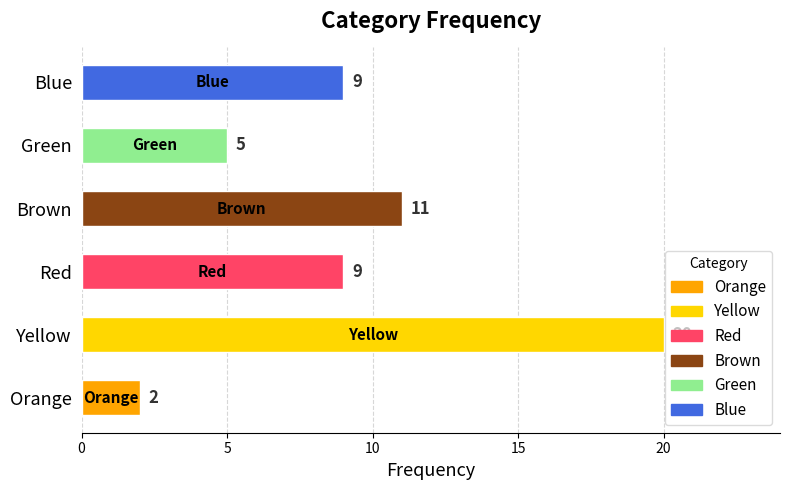

How many values are between 5 and 11?

4